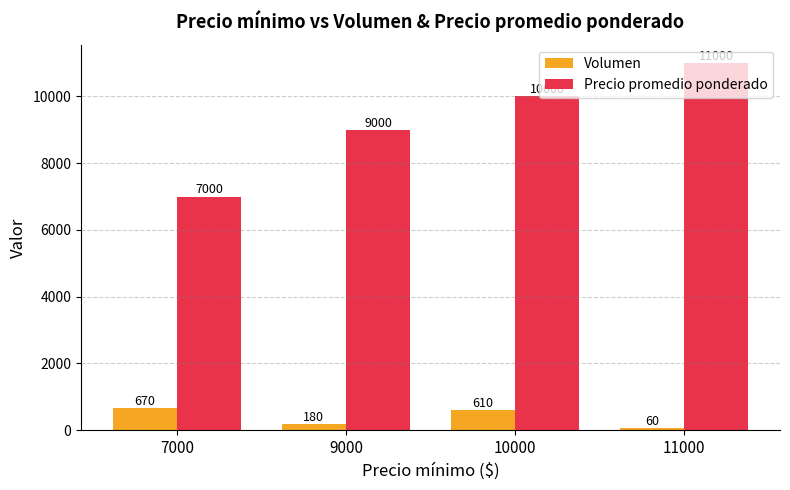

Which series has the widest spread of values?

Precio promedio ponderado